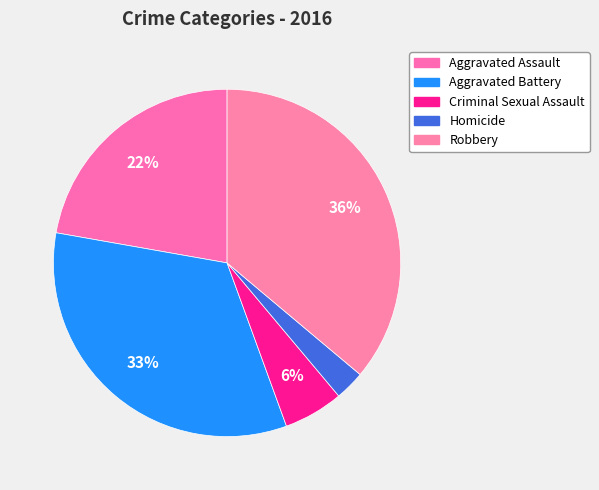

Combined, do Robbery and Criminal Sexual Assault account for over 50%?

No